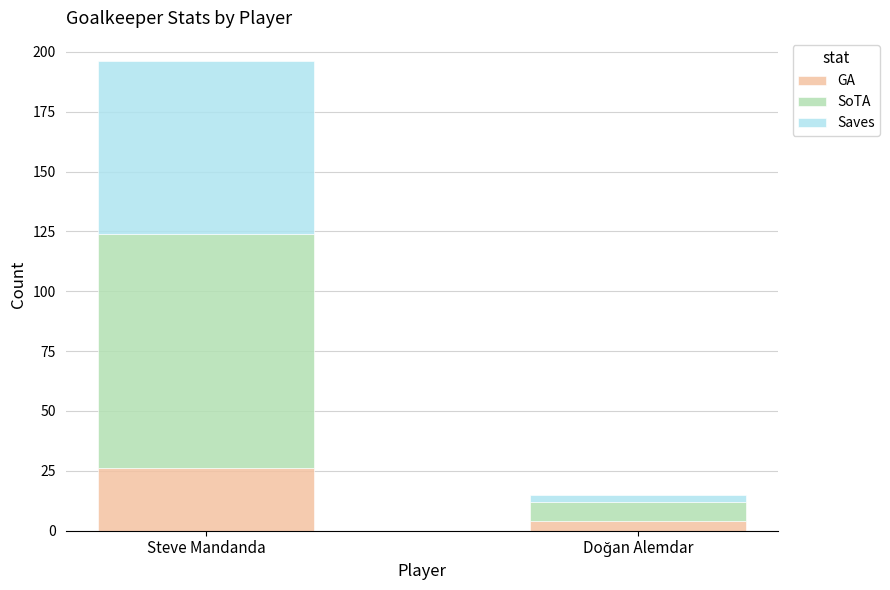

Is it true that GA equals 26 at Steve Mandanda?

True